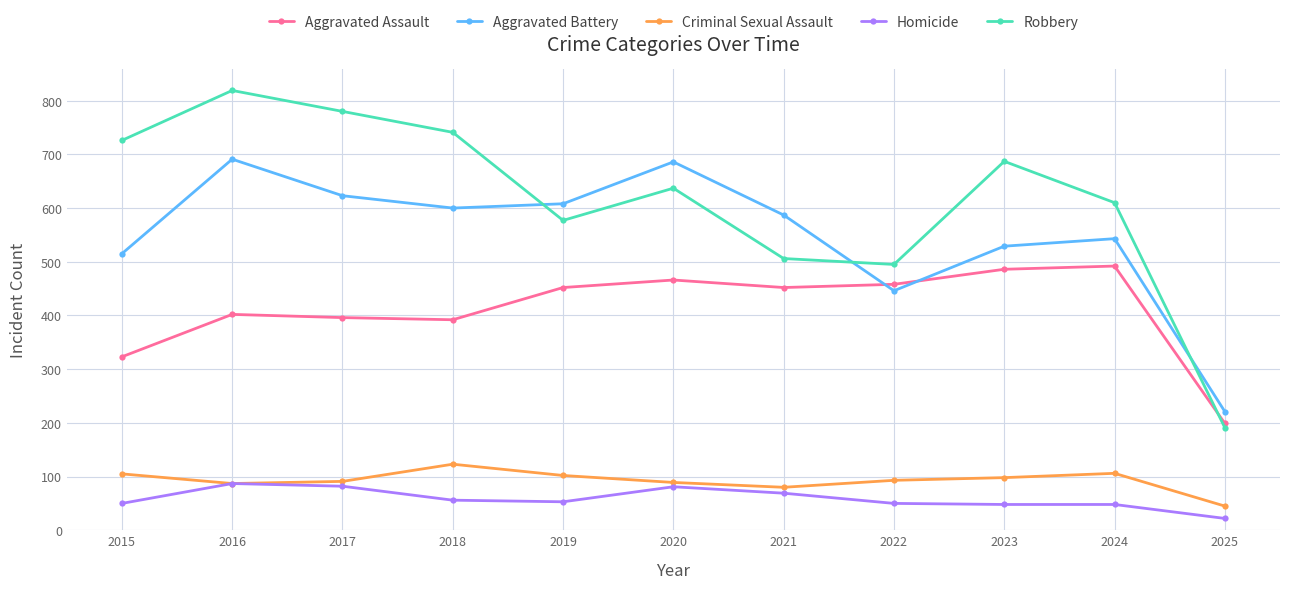

True or false: Homicide has more than 1 interior local peaks.

True